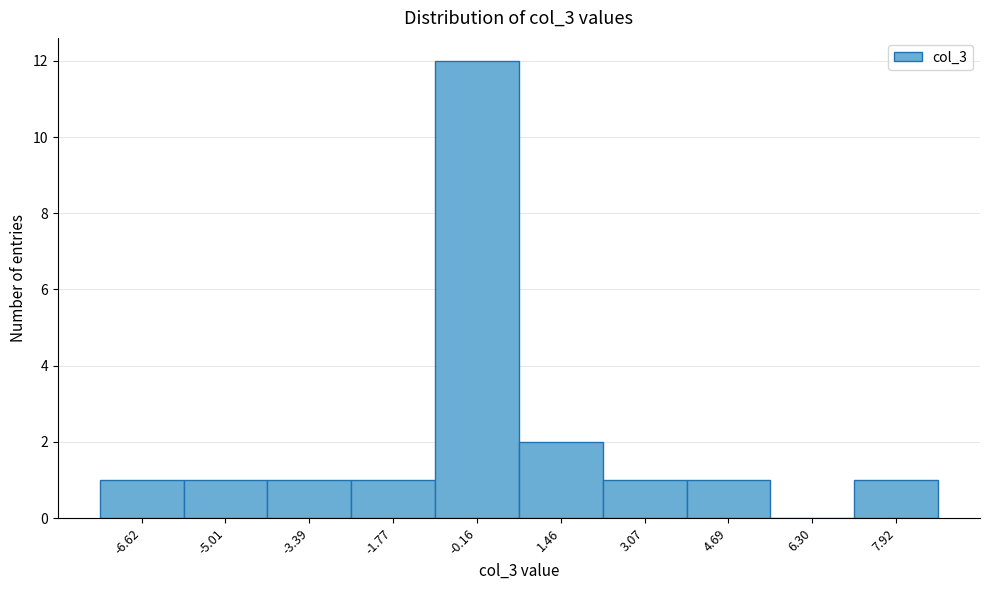

Reading left to right, transcribe this chart: for each bar, give the range it covers on the x-axis and its height. Neither the bar edges nor the heights are printed on the chart, so give them approximately, as read against the axes.

-7.4 to -5.8: 1
-5.8 to -4.2: 1
-4.2 to -2.6: 1
-2.6 to -1.0: 1
-1.0 to 0.6: 12
0.6 to 2.2: 2
2.2 to 3.8: 1
3.8 to 5.4: 1
5.4 to 7.2: 0
7.2 to 8.8: 1